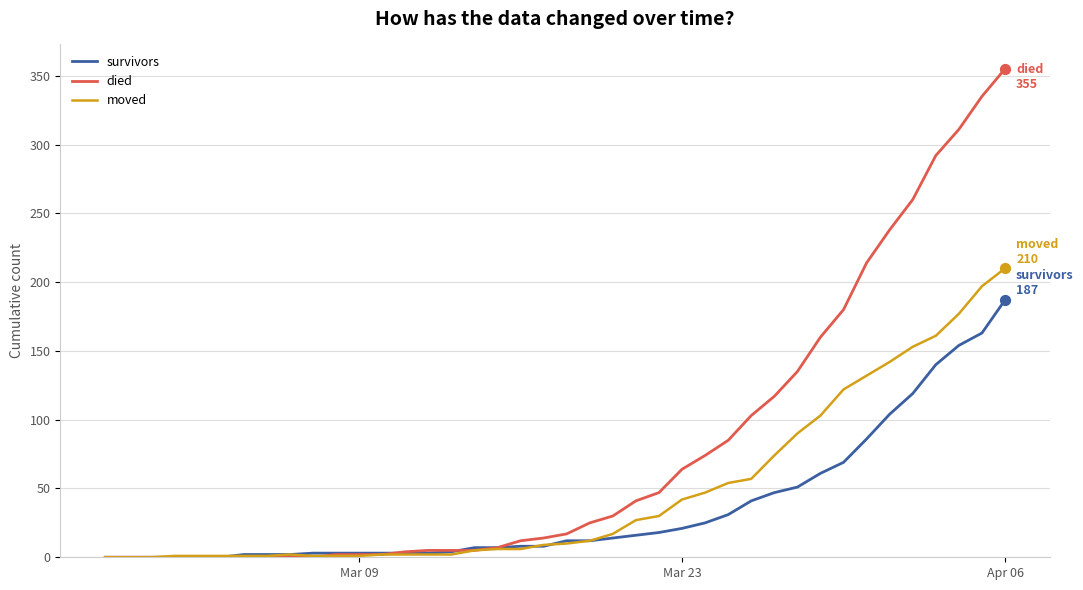

Which series has the largest total across all categories?

died